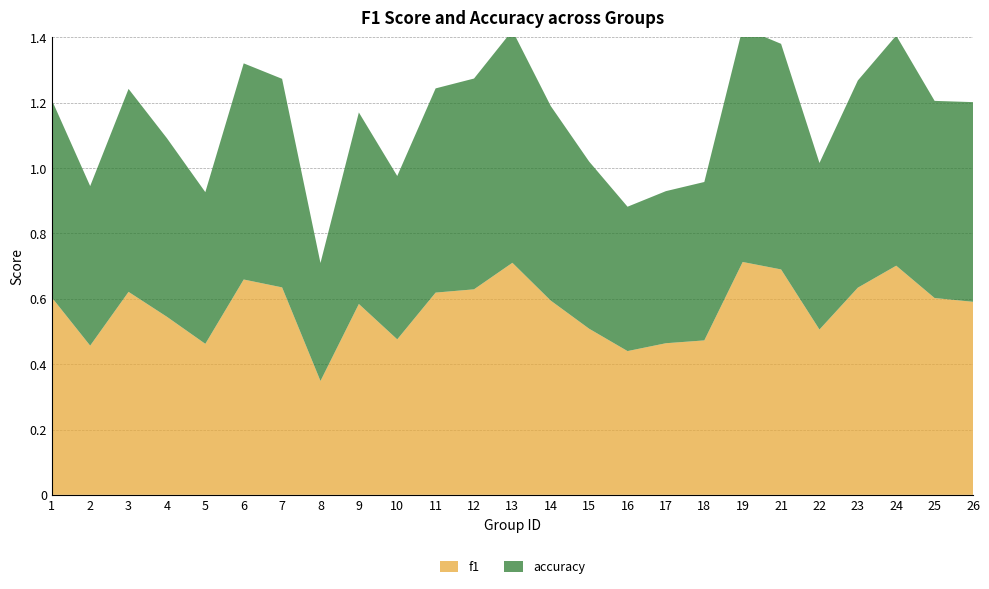

Reading left to right, extract all data points from this chart.

f1: 1=0.6	2=0.5	3=0.6	4=0.5	5=0.5	6=0.7	7=0.6	8=0.3	9=0.6	10=0.5	11=0.6	12=0.6	13=0.7	14=0.6	15=0.5	16=0.4	17=0.5	18=0.5	19=0.7	21=0.7	22=0.5	23=0.6	24=0.7	25=0.6	26=0.6
accuracy: 1=0.6	2=0.5	3=0.6	4=0.5	5=0.5	6=0.7	7=0.6	8=0.4	9=0.6	10=0.5	11=0.6	12=0.6	13=0.7	14=0.6	15=0.5	16=0.4	17=0.5	18=0.5	19=0.7	21=0.7	22=0.5	23=0.6	24=0.7	25=0.6	26=0.6